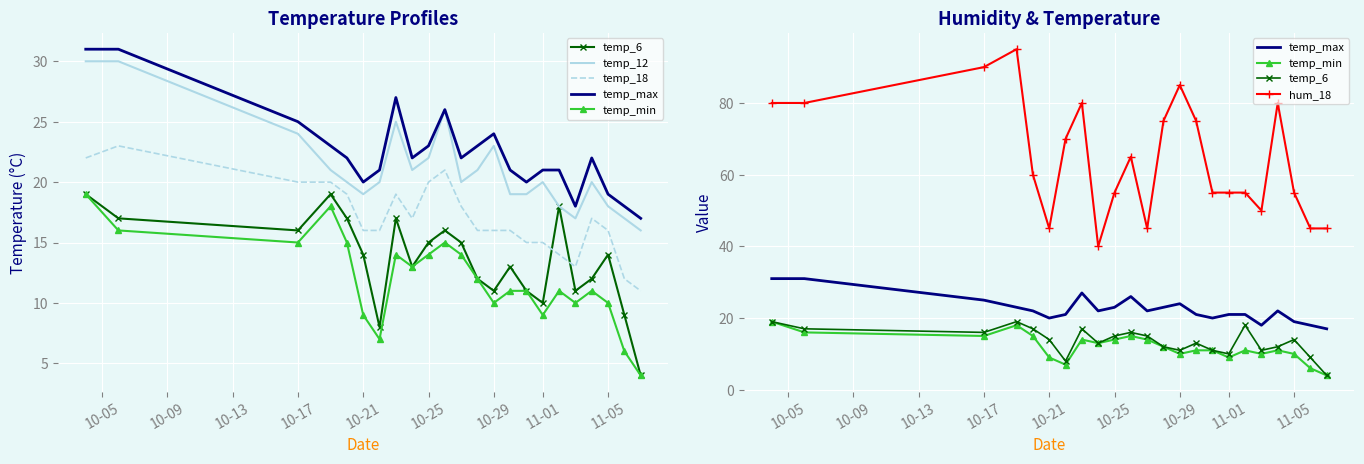

In temp_18, how many points are lower than both neighbors (excluding endpoints)?

2